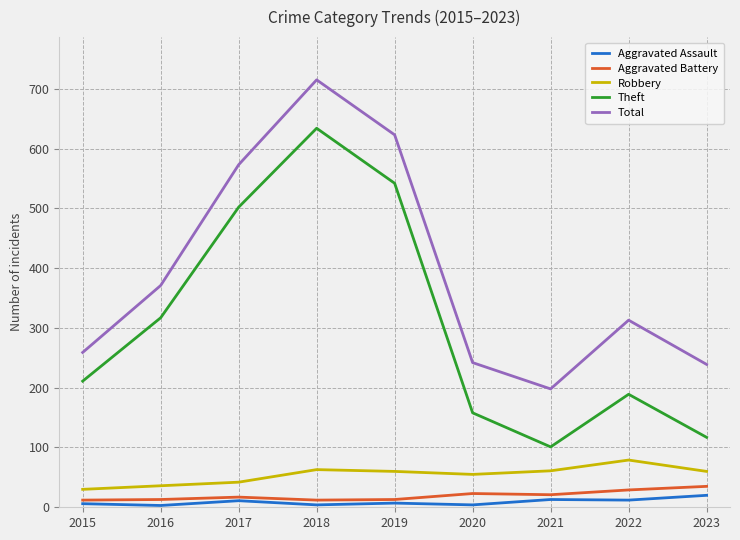

At how many categories does at least one series exceed 134?

9